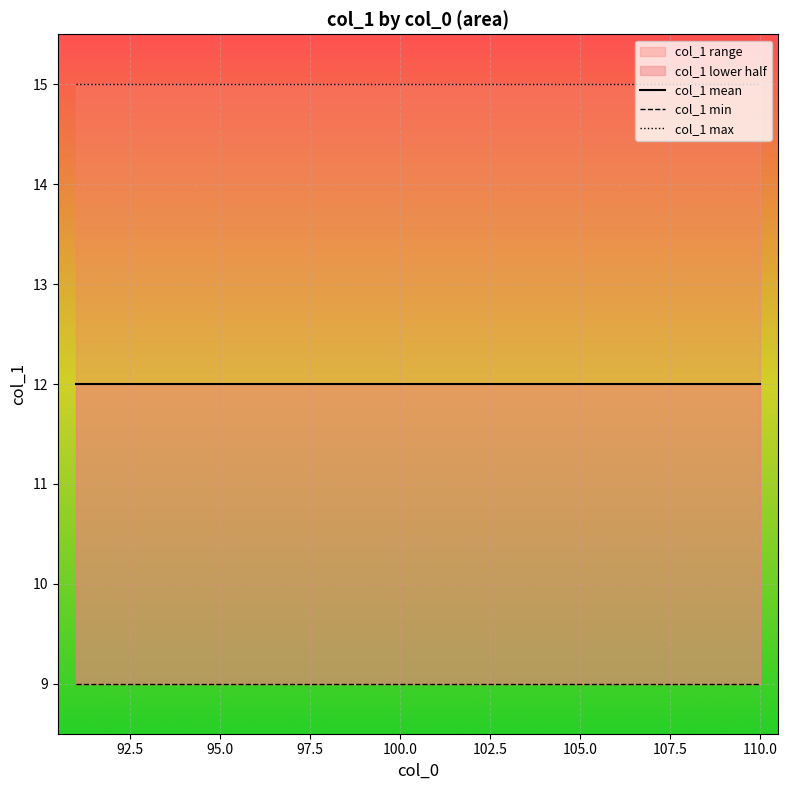

Reading left to right, what are all the values shown in this chart?

col_1 mean: 12	12	12	12	12	12	12	12	12	12	12	12	12	12	12	12	12	12	12	12
col_1 min: 9	9	9	9	9	9	9	9	9	9	9	9	9	9	9	9	9	9	9	9
col_1 max: 15	15	15	15	15	15	15	15	15	15	15	15	15	15	15	15	15	15	15	15